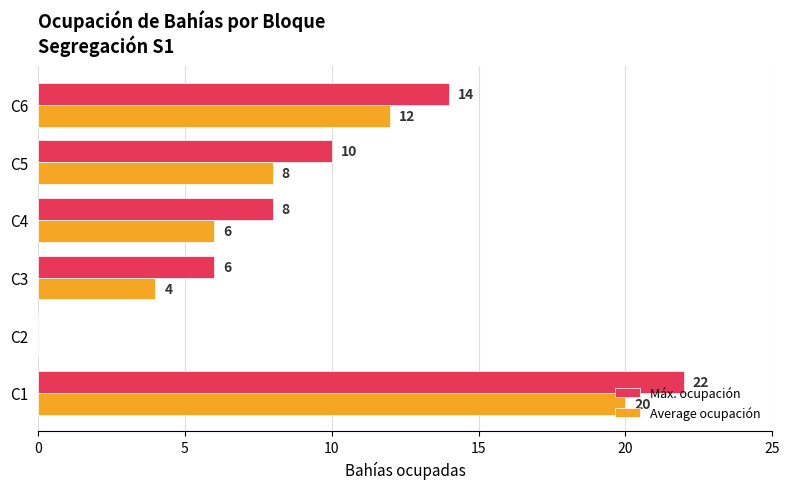

Which series has the widest spread of values?

Máx. ocupación